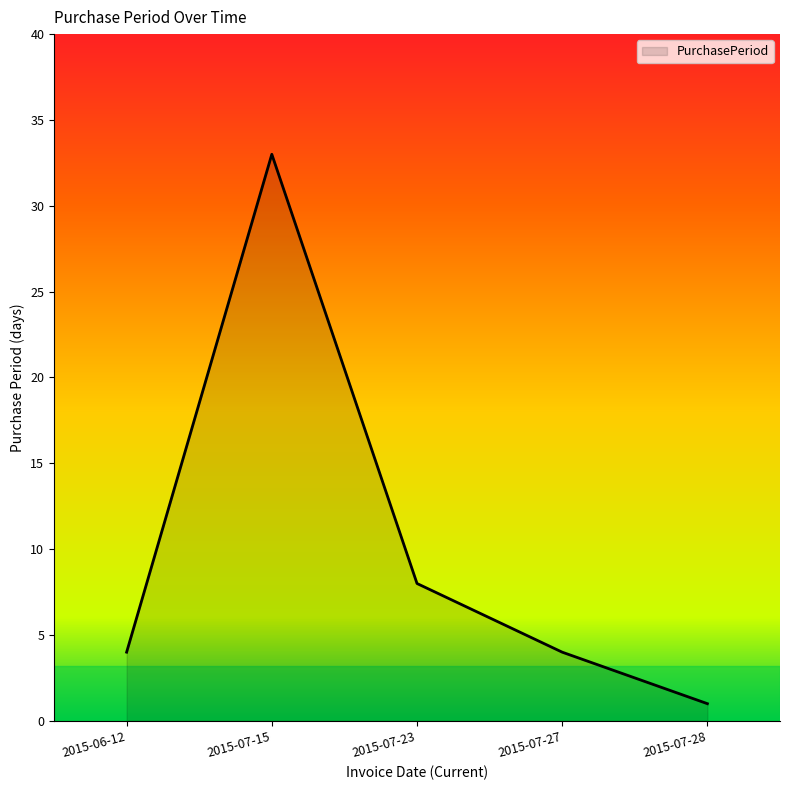

What is the difference between the maximum and second lowest values?

29